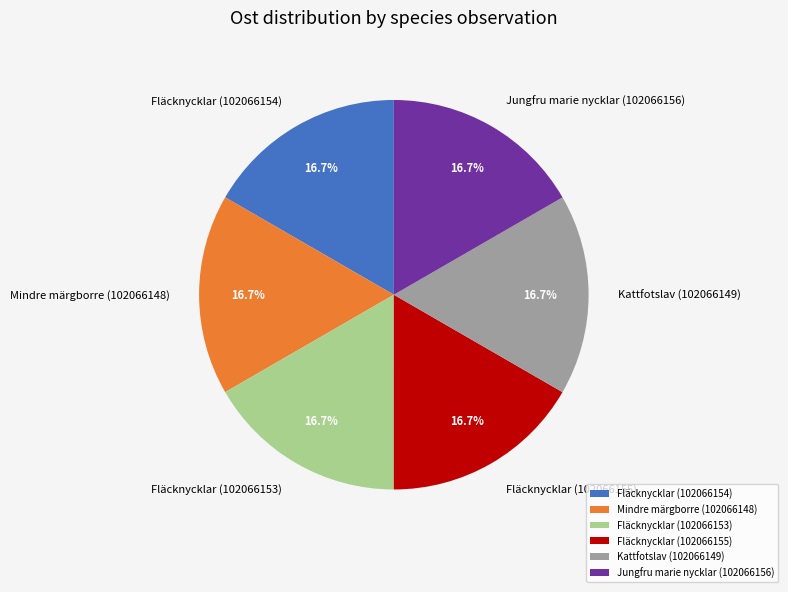

Is Mindre märgborre (102066148) the majority of the pie?

No